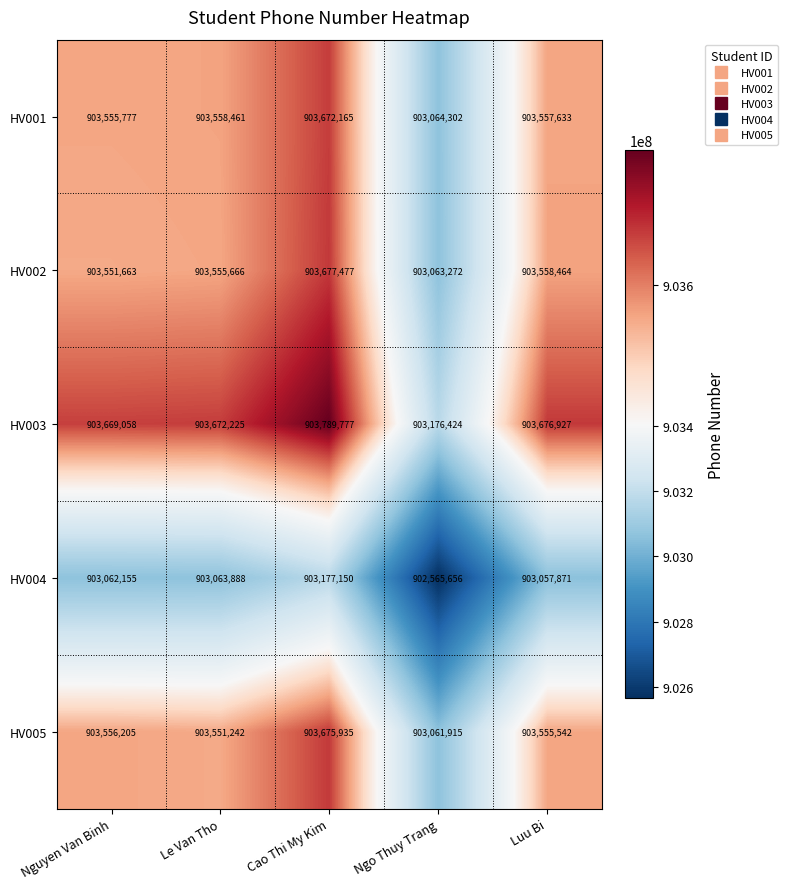

Which label corresponds to the smallest value in the chart?

Ngo Thuy Trang